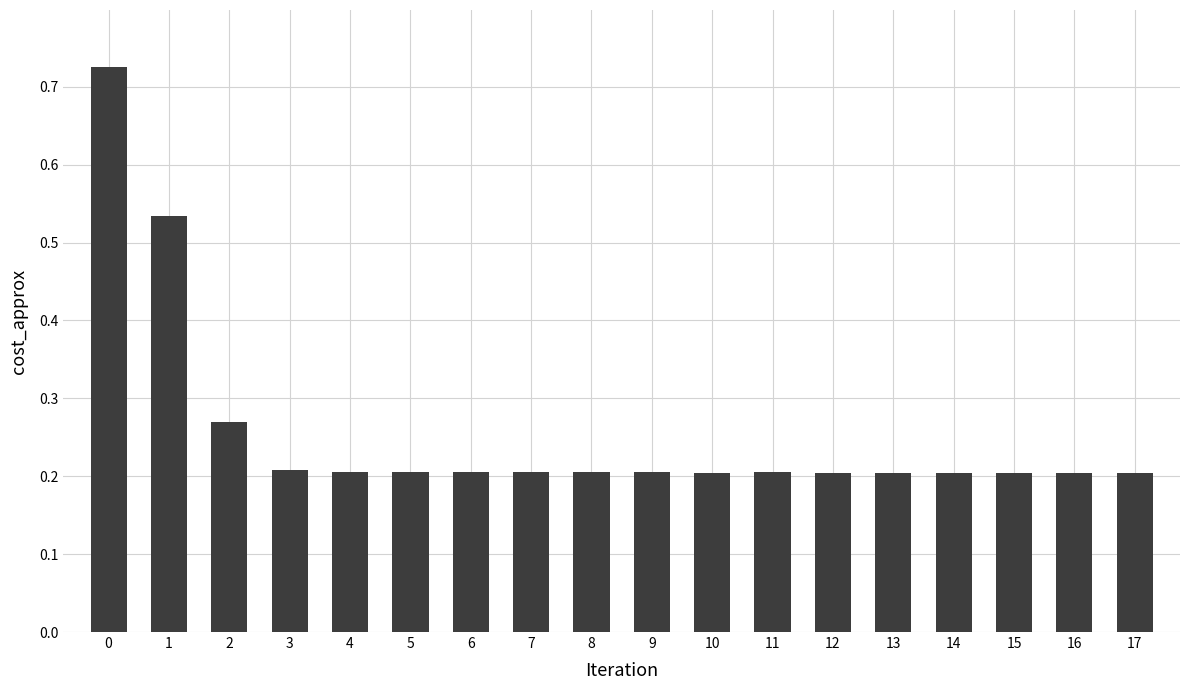

The chart shows a value of 0.2 at 8. True or false?

True